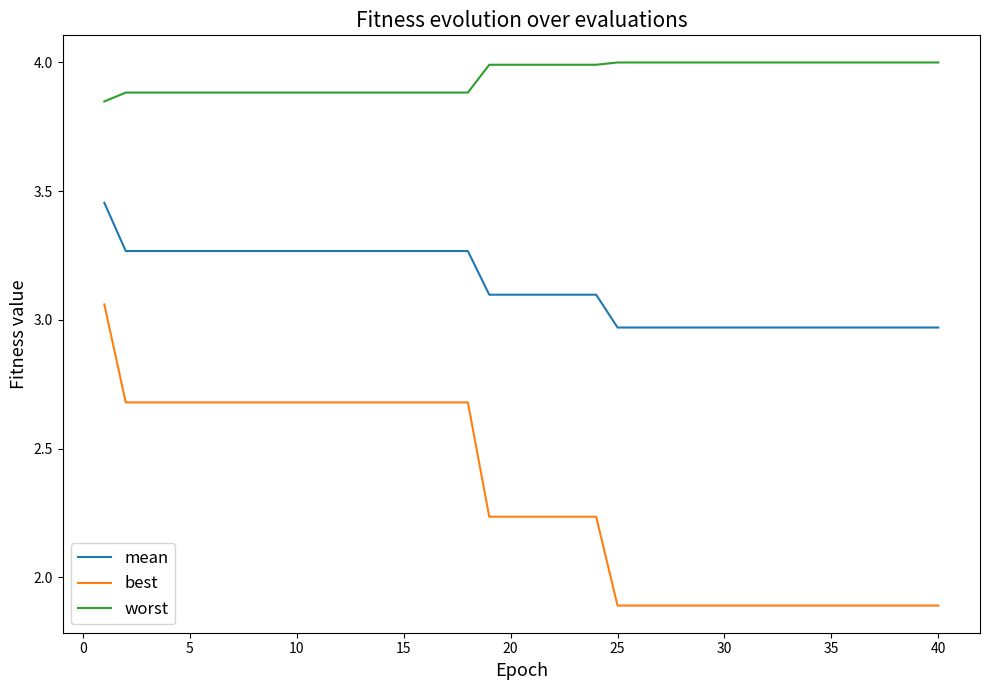

Rank the series by their maximum value, from lowest to highest.

best, mean, worst